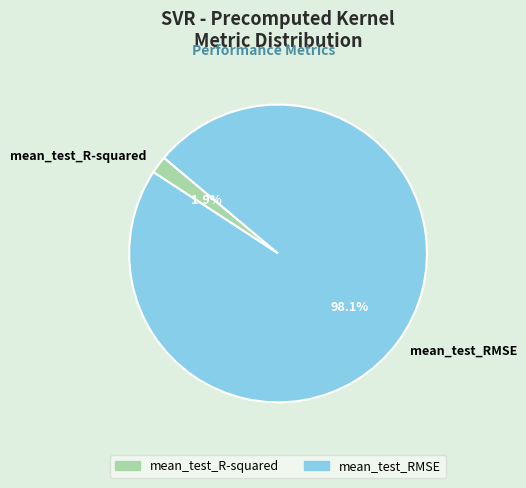

Rank the categories by value from highest to lowest.

mean_test_RMSE, mean_test_R-squared